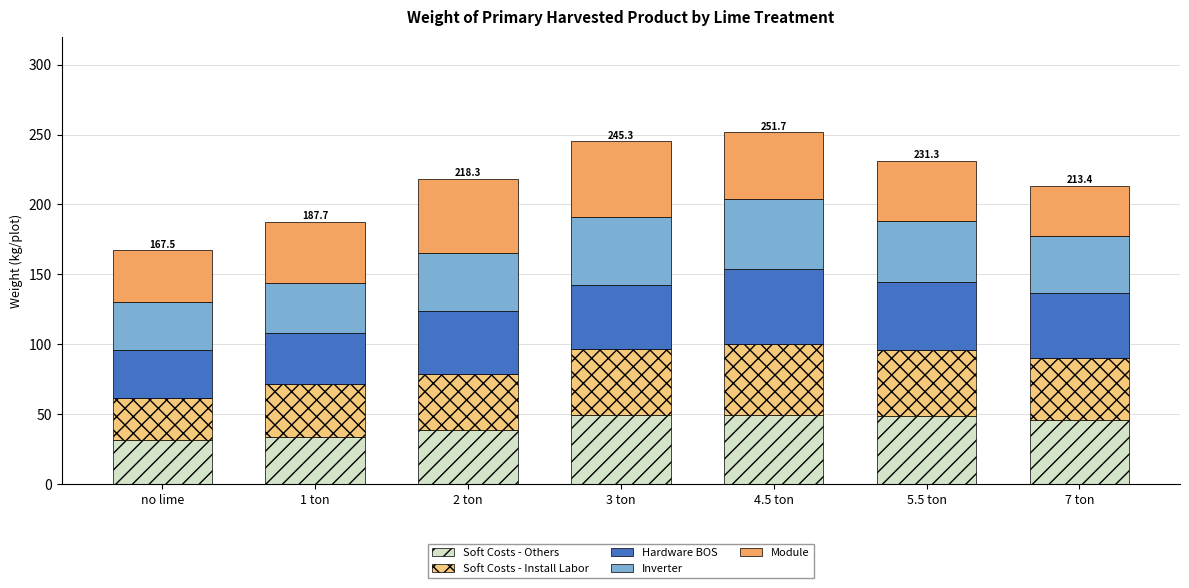

What is the difference between the second highest and minimum values in the Soft Costs - Others series?

17.6